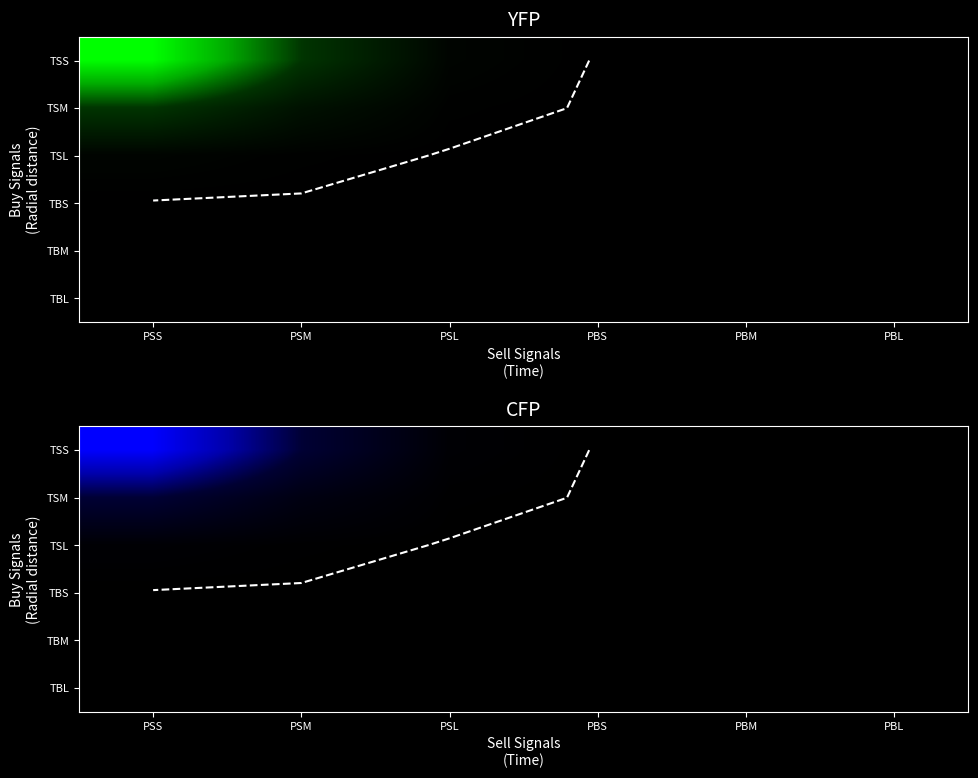

The TSS series shows 1.5 at PSM. True or false?

True